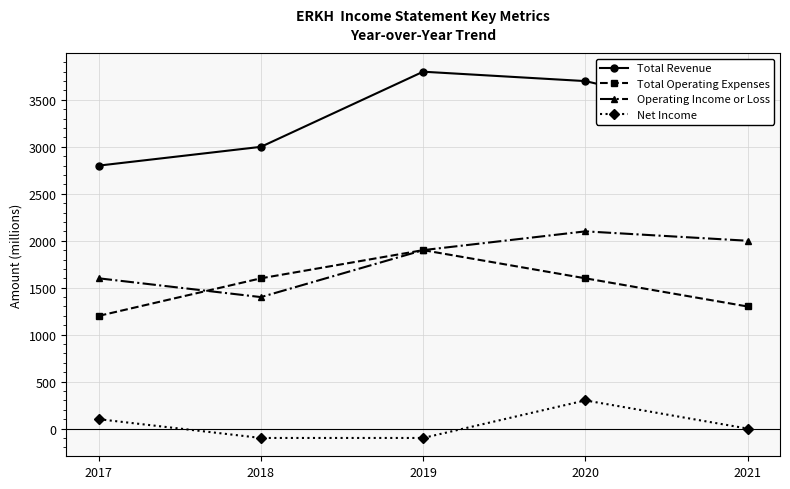

Reading left to right, list all the values displayed in this chart.

Total Revenue: 2017=2800	2018=3000	2019=3800	2020=3700	2021=3300
Total Operating Expenses: 2017=1200	2018=1600	2019=1900	2020=1600	2021=1300
Operating Income or Loss: 2017=1600	2018=1400	2019=1900	2020=2100	2021=2000
Net Income: 2017=100	2018=-100	2019=-100	2020=300	2021=0